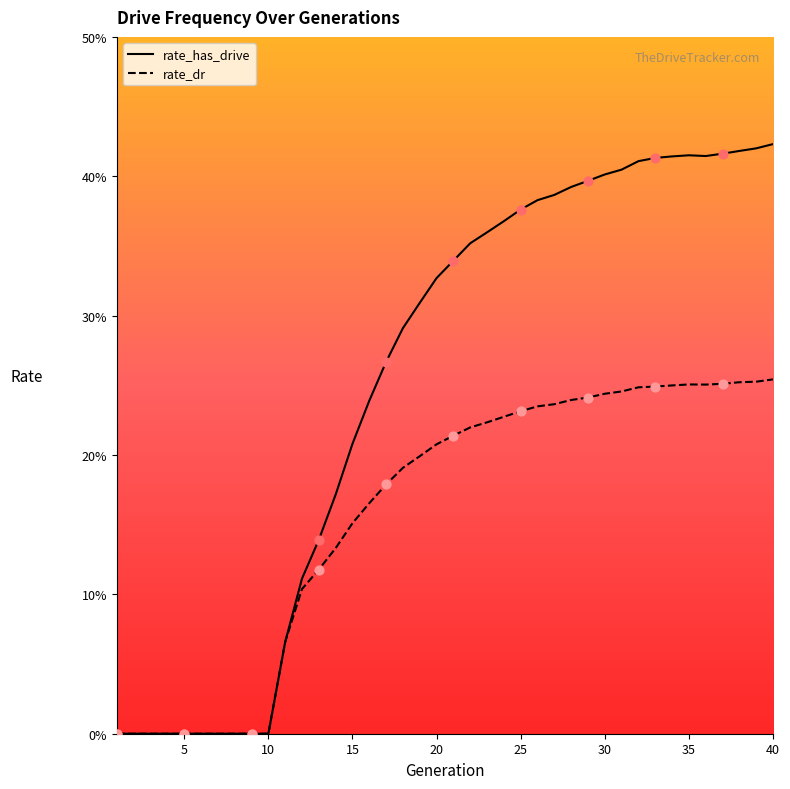

Which series reaches the minimum Y coordinate?

rate_has_drive